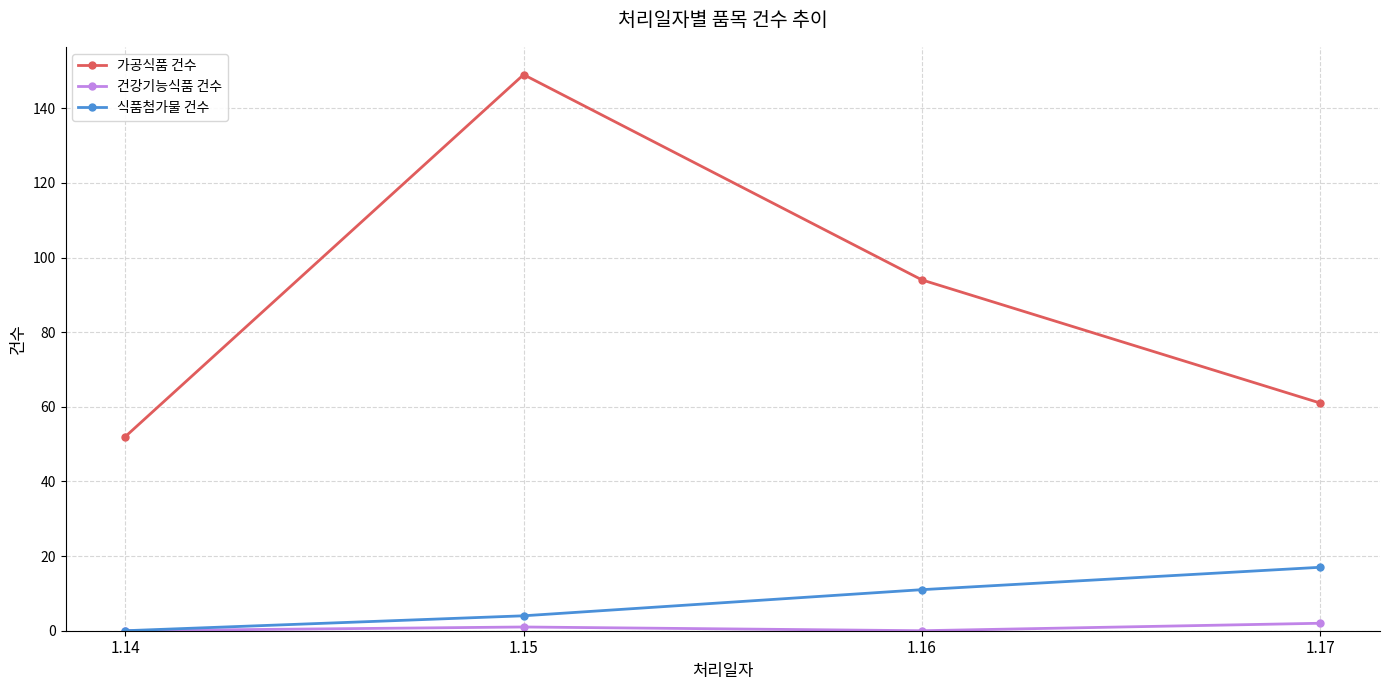

True or false: 식품첨가물 건수 and 가공식품 건수 intersect in this chart.

False